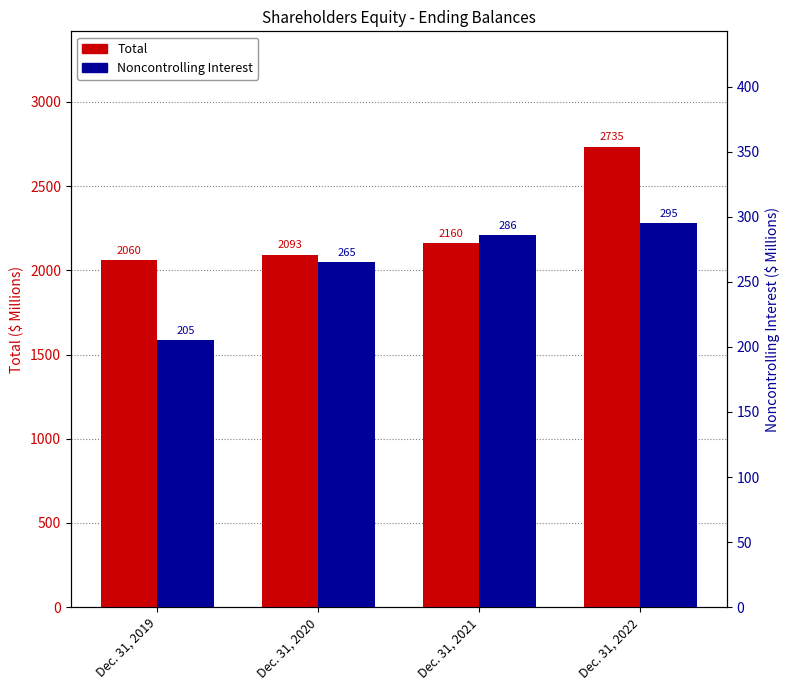

Does the chart contain any negative values?

No